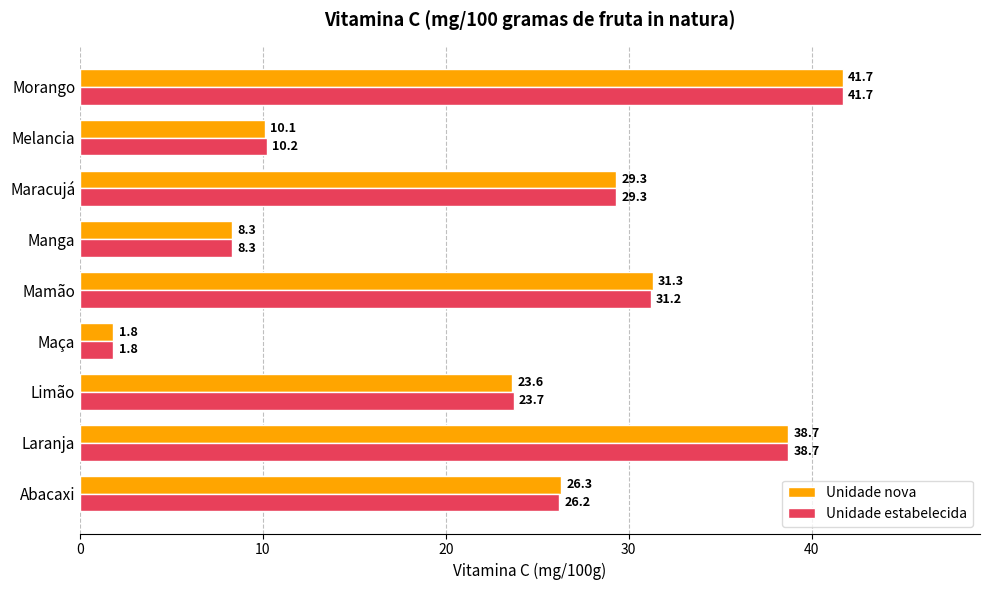

At which category is the sum across all series the highest?

Morango